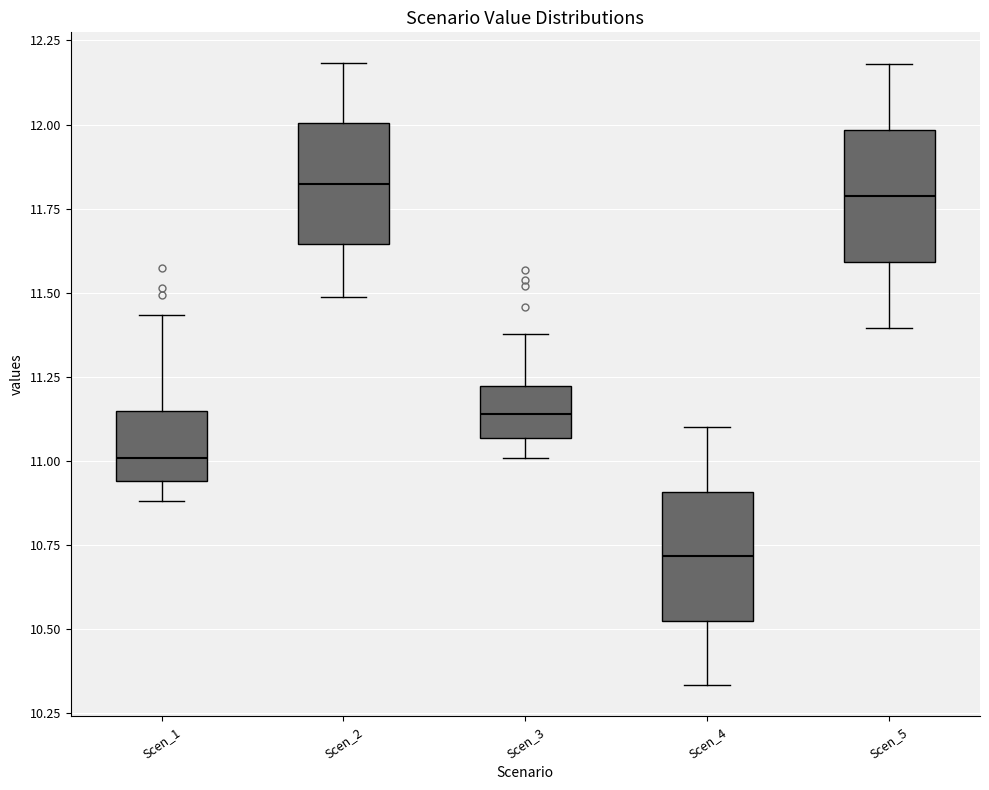

Reading left to right, read every box against the y-axis: the position of its median line, the range the box covers, and the ends of its whiskers. The values are not printed on the chart, so give them approximately, as read against the axis.

Scen_1: median 11.00, box 10.95 to 11.15, whiskers 10.90 to 11.45
Scen_2: median 11.80, box 11.65 to 12.00, whiskers 11.50 to 12.20
Scen_3: median 11.15, box 11.05 to 11.20, whiskers 11.00 to 11.40
Scen_4: median 10.70, box 10.55 to 10.90, whiskers 10.35 to 11.10
Scen_5: median 11.80, box 11.60 to 12.00, whiskers 11.40 to 12.20